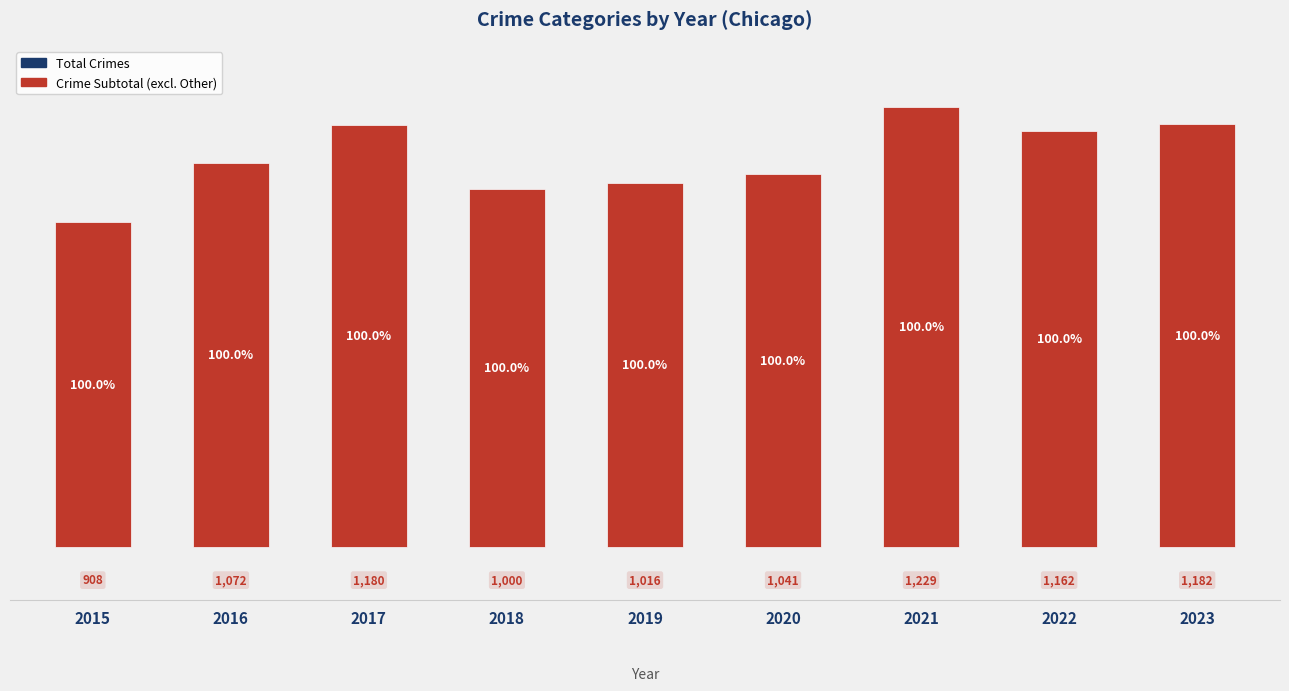

What are all the series names shown in the legend?

Total, Crime Subtotal